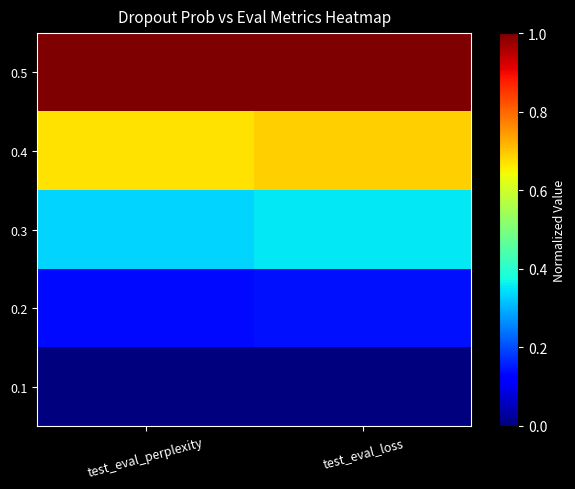

Reading left to right, transcribe all the data shown in this chart.

0.5: test_eval_perplexity=1.0	test_eval_loss=1.0
0.4: test_eval_perplexity=0.7	test_eval_loss=0.7
0.3: test_eval_perplexity=0.3	test_eval_loss=0.4
0.2: test_eval_perplexity=0.1	test_eval_loss=0.1
0.1: test_eval_perplexity=0.0	test_eval_loss=0.0